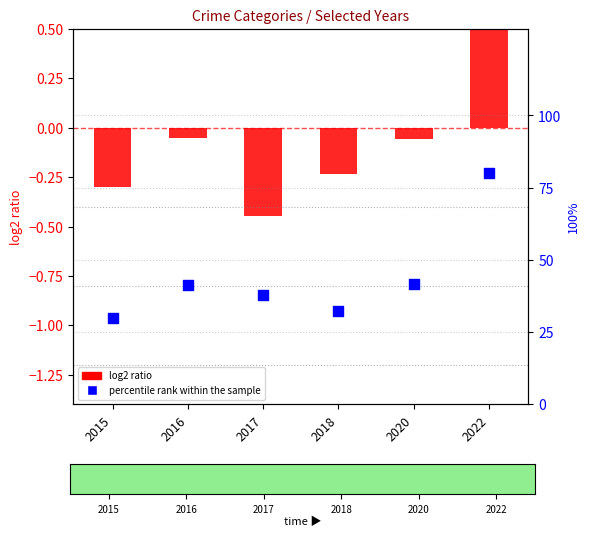

Which series contains the lowest Y value?

log2 ratio